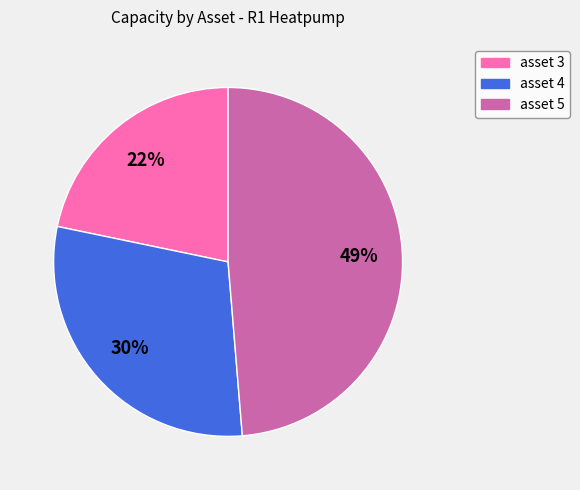

Do asset 3 and asset 4 together represent more than half of the pie?

Yes